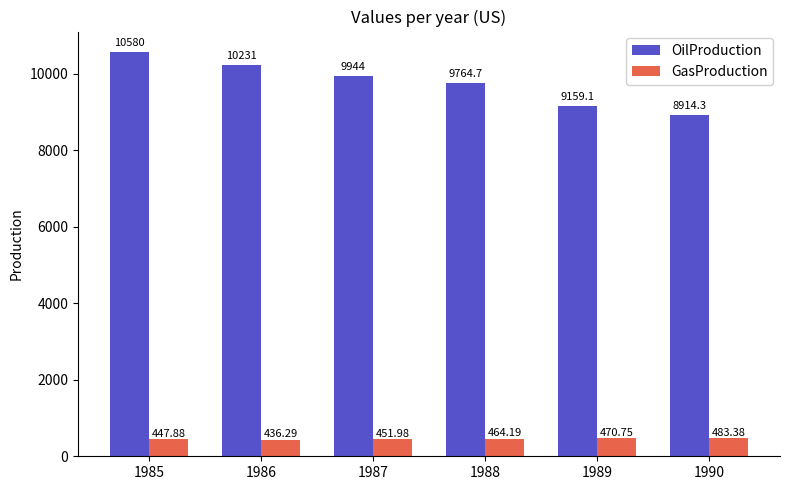

How many bars are there in each group?

2